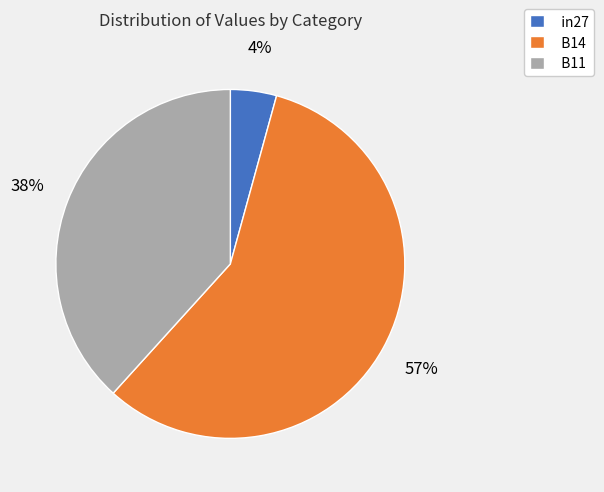

Which slice is the smallest?

in27